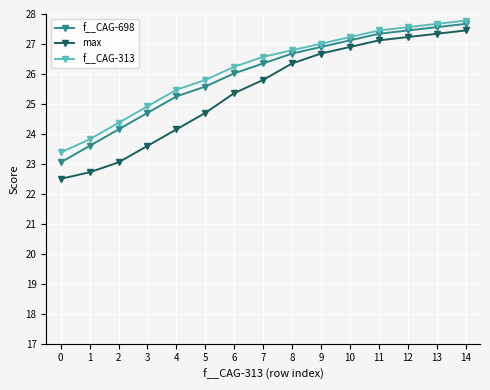

What is the value of the f__CAG-313 point at the 2nd from the left?

23.8